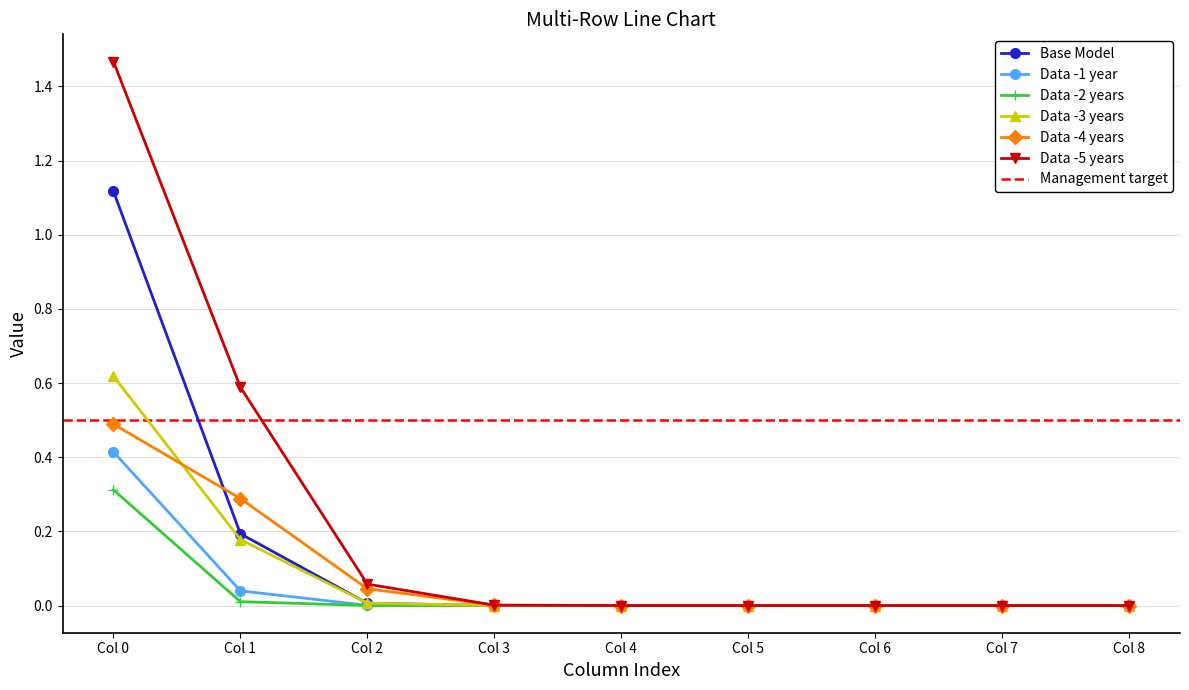

What value does the Row 4 series have at Col 0?

0.6